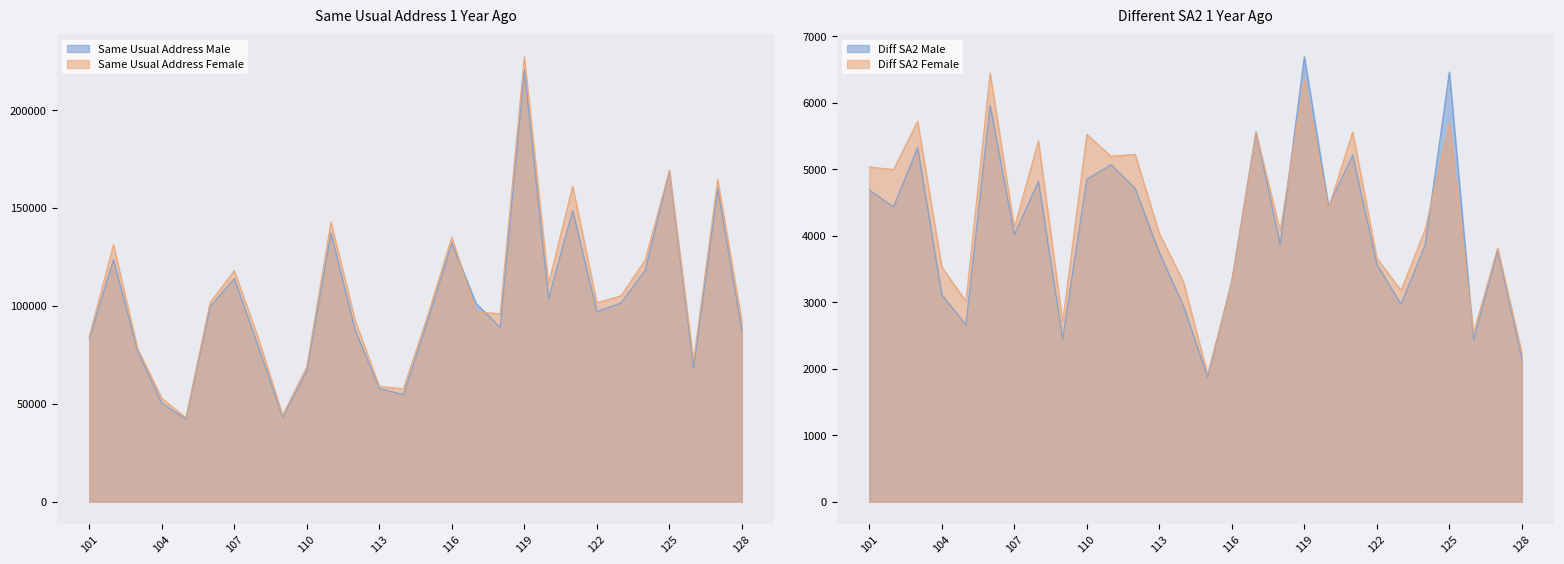

What is the difference between the Same Usual Address Male values at 113 and 114?

3168